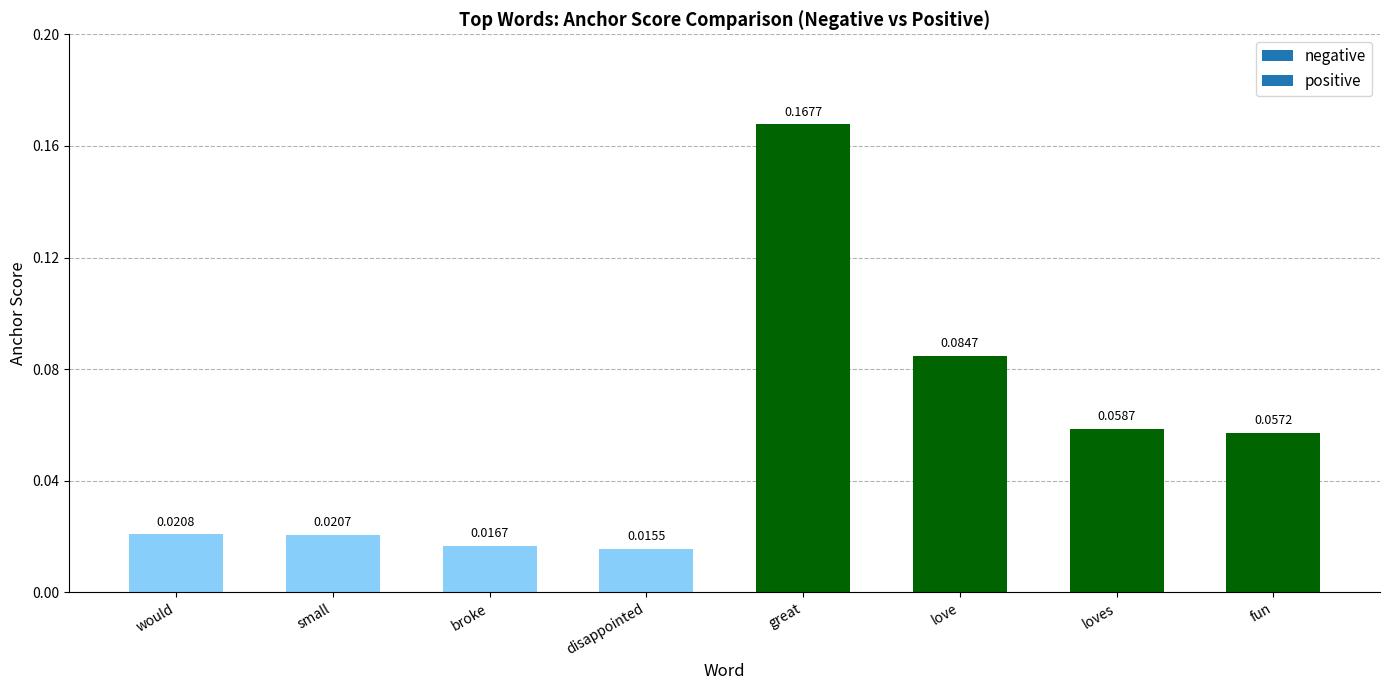

What is the label of the 6th bar from the right?

broke